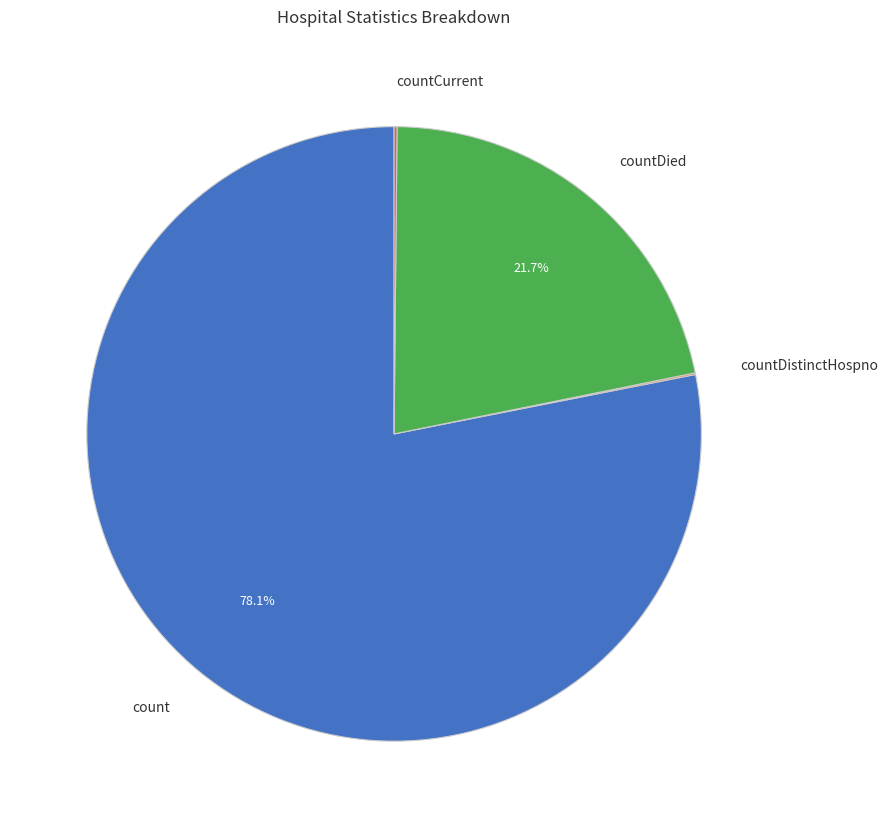

Is there a majority slice in this chart?

Yes